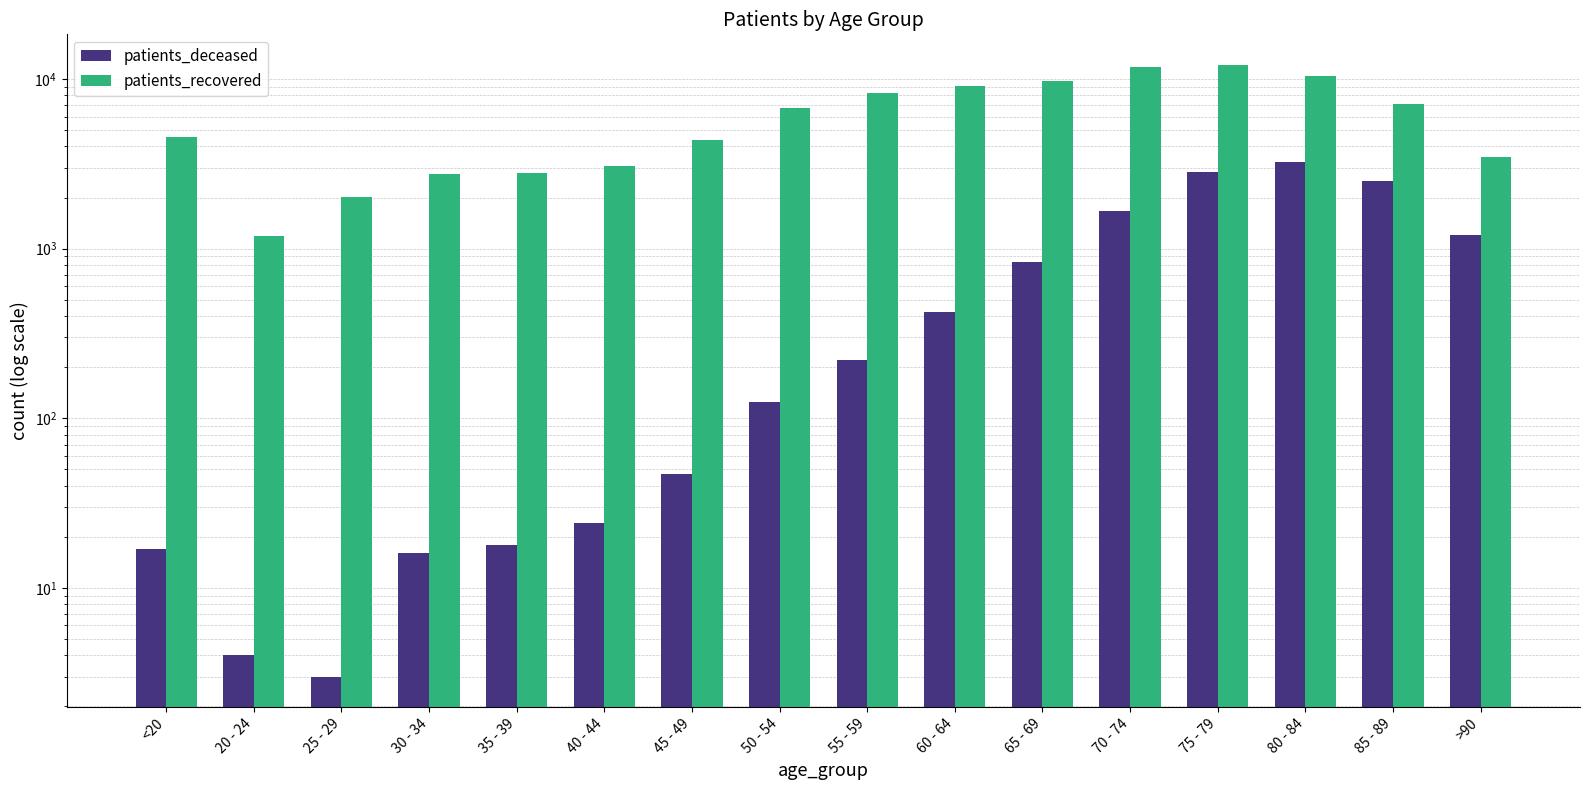

Is the value of patients_recovered at 55 - 59 greater than the value of patients_deceased at >90?

Yes